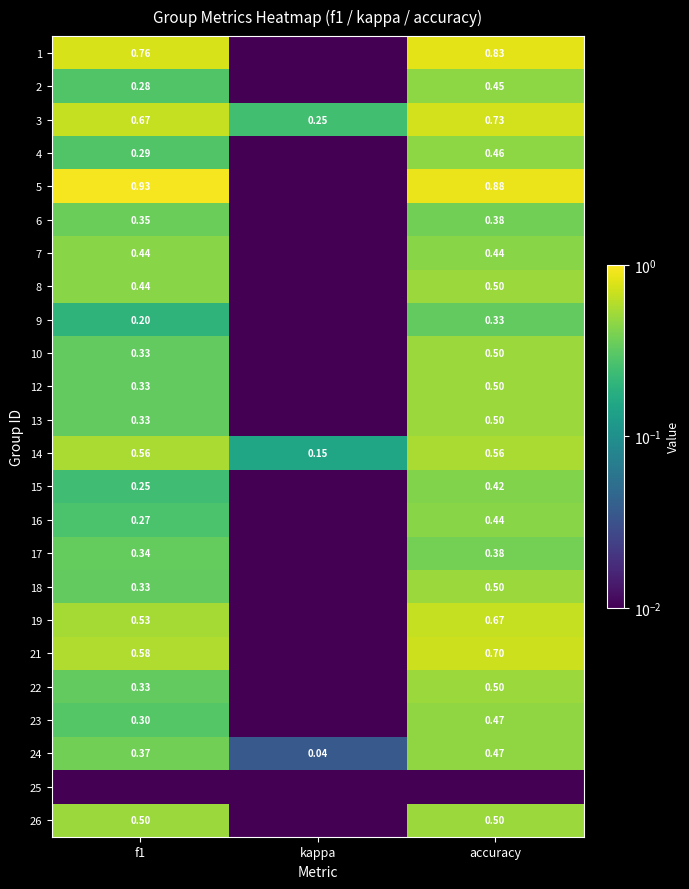

At how many categories does at least one series exceed 0?

3